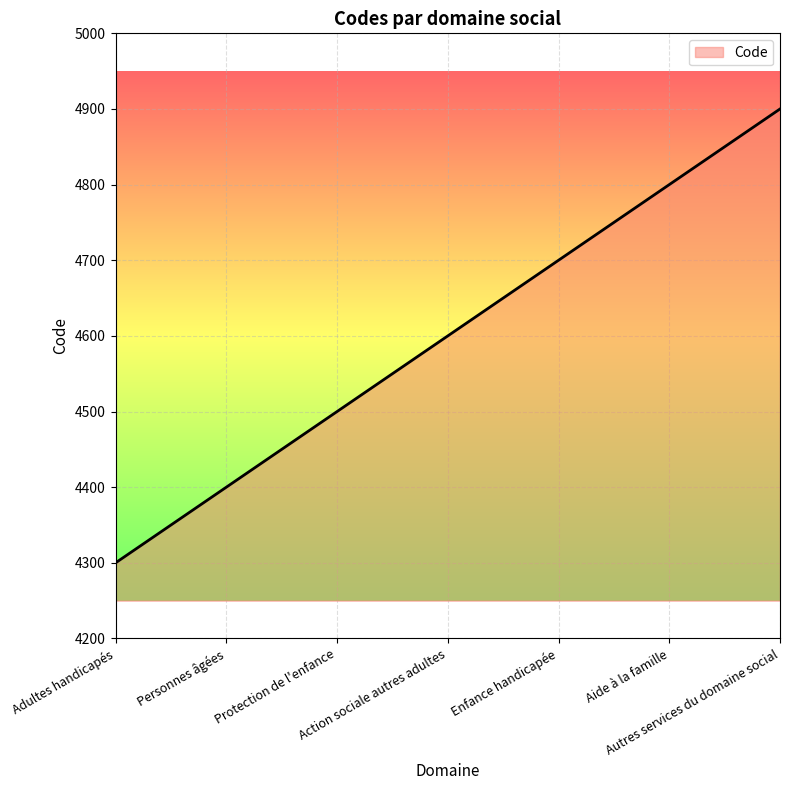

What is the difference between the maximum and second lowest values?

500